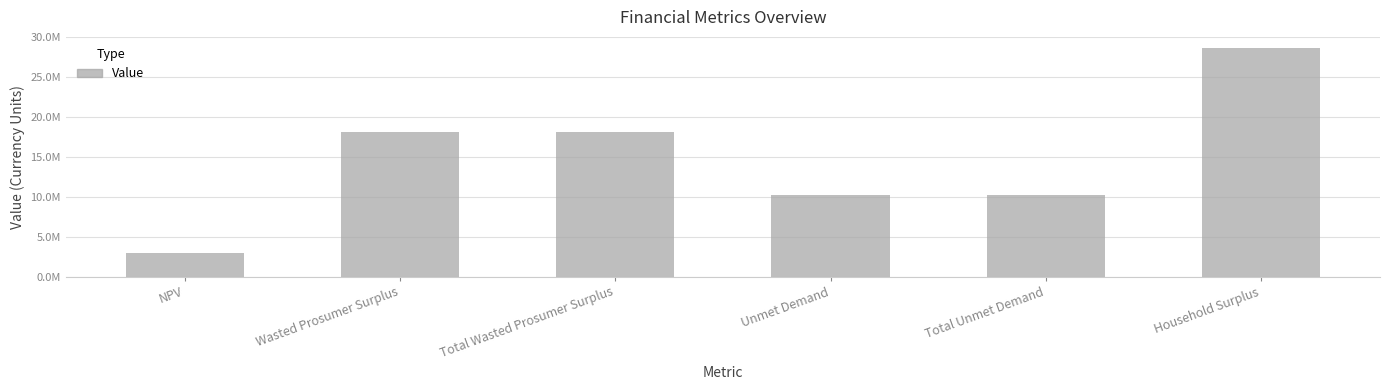

What is the ratio of the value at Total Wasted Prosumer Surplus to the value at Unmet Demand?

1.8